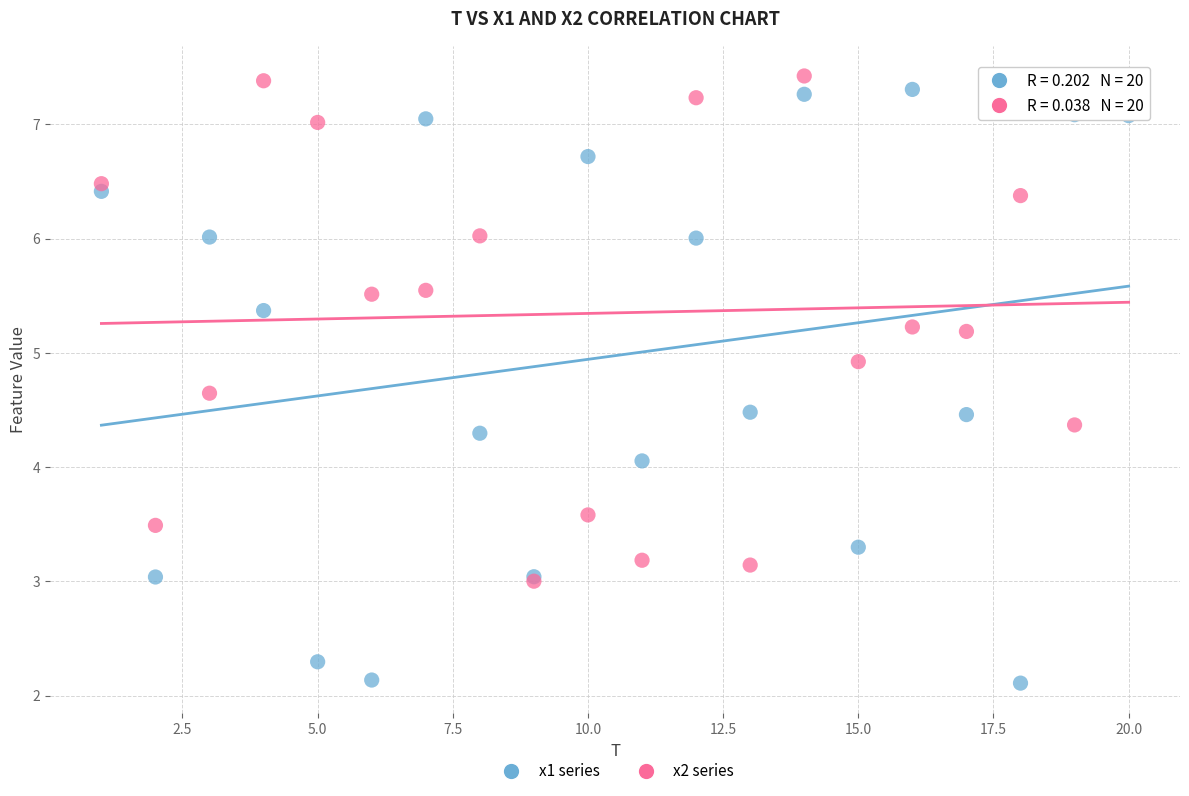

Which series has the widest spread of Y values?

x1 series